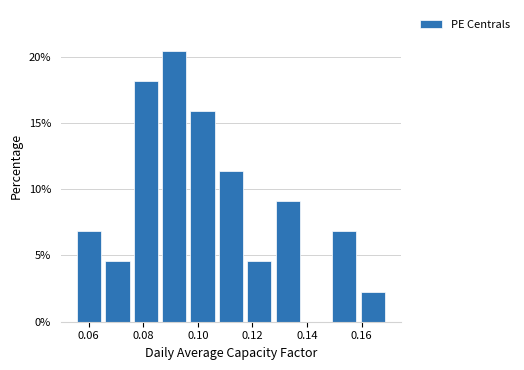

How tall is the bar that spans 0.076 to 0.086 on the x-axis? Neither the bar edges nor the heights are printed on the chart, so give them approximately, as read against the axes.

18.0